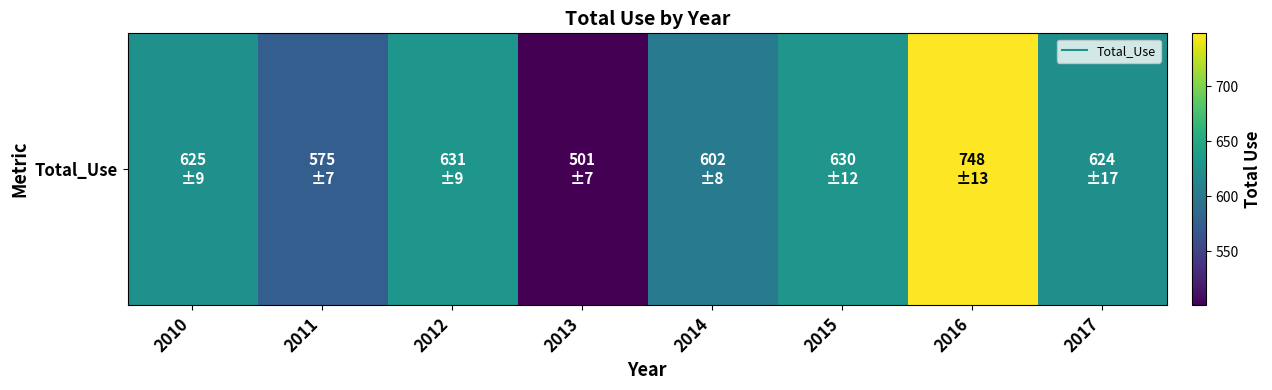

List the labels in order of value, largest first.

2016, 2012, 2015, 2010, 2017, 2014, 2011, 2013